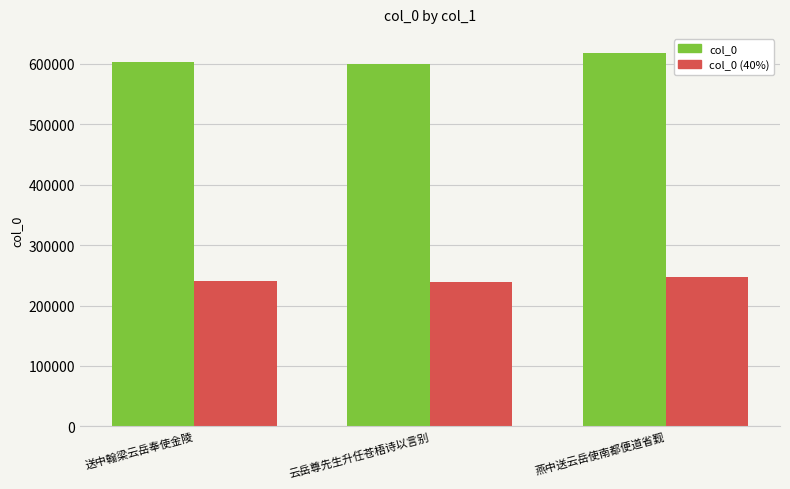

Does the chart contain any negative values?

No